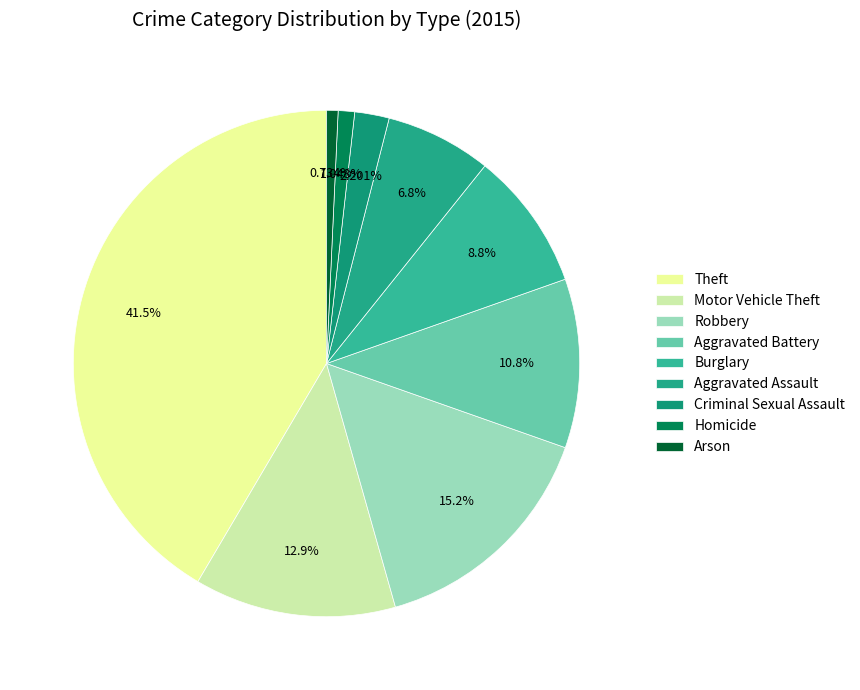

What percentage is the Robbery slice, to the nearest percent?

15%